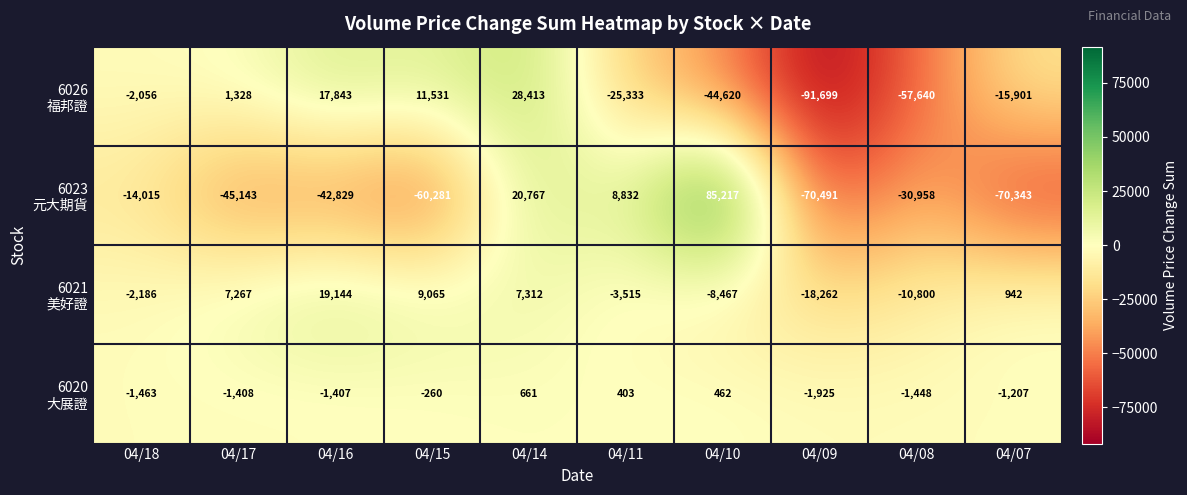

What is the greatest value displayed?

85217